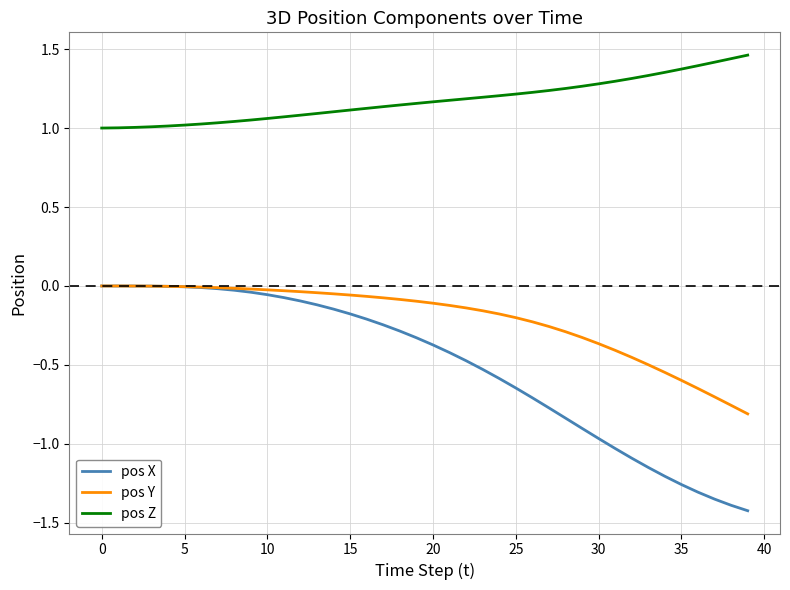

List the series in order of their overall mean, lowest first.

pos X, pos Y, pos Z